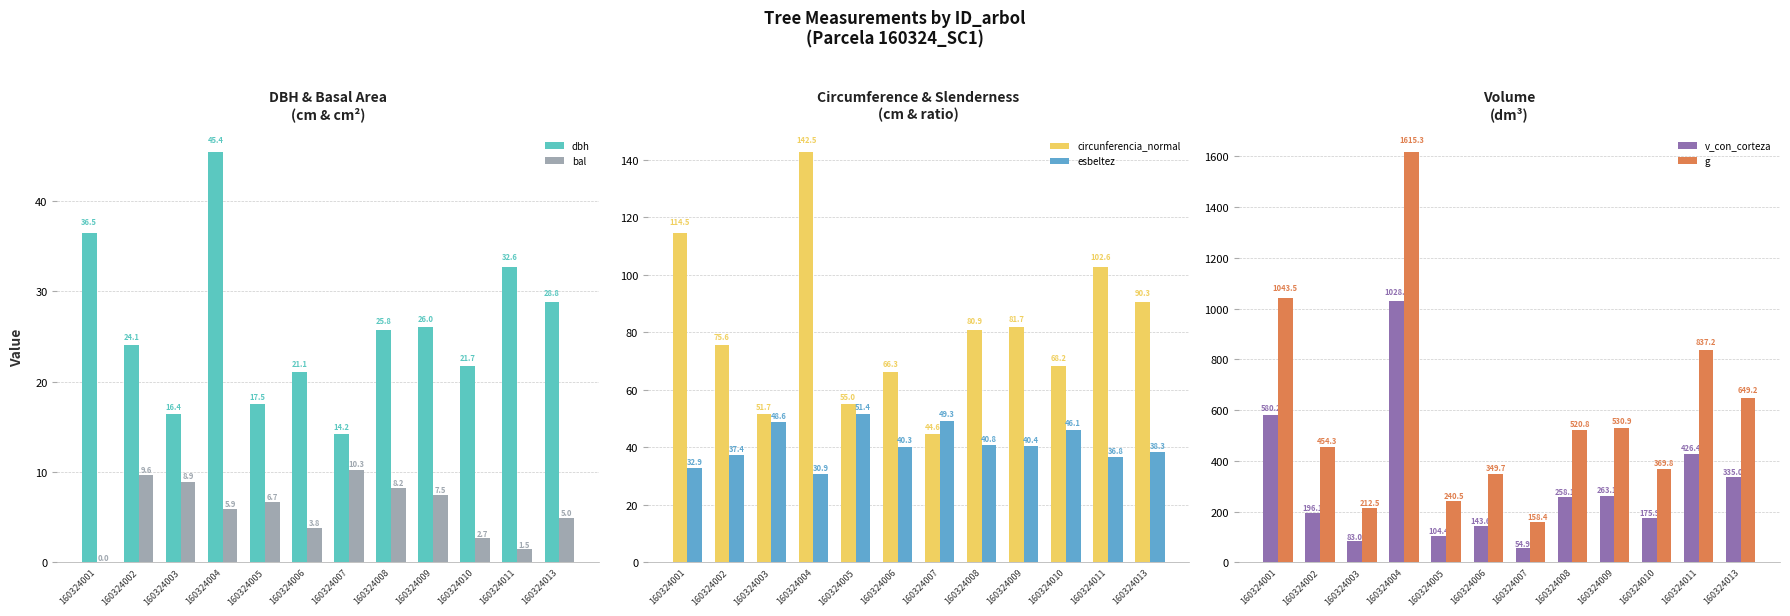

Reading right to left, extract all data points from this chart.

dbh: 28.8	32.6	21.7	26.0	25.8	14.2	21.1	17.5	45.4	16.4	24.1	36.5
bal: 5.0	1.5	2.7	7.5	8.2	10.3	3.8	6.7	5.9	8.9	9.6	0.0
circunferencia_normal: 90.3	102.6	68.2	81.7	80.9	44.6	66.3	55.0	142.5	51.7	75.6	114.5
esbeltez: 38.3	36.8	46.1	40.4	40.8	49.3	40.3	51.4	30.9	48.6	37.4	32.9
v_con_corteza: 335.0	426.4	175.9	263.1	258.1	54.9	143.6	104.4	1028.7	83.0	196.1	580.2
g: 649.2	837.2	369.8	530.9	520.8	158.4	349.7	240.5	1615.3	212.5	454.3	1043.5